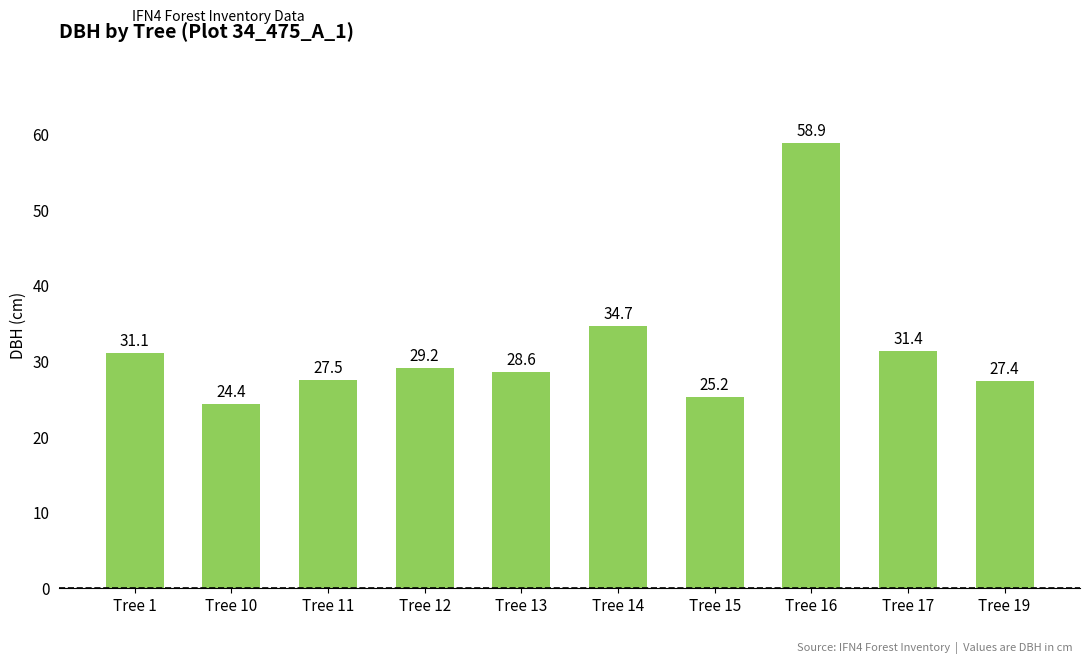

List the labels in order of value, smallest first.

Tree 10, Tree 15, Tree 19, Tree 11, Tree 13, Tree 12, Tree 1, Tree 17, Tree 14, Tree 16